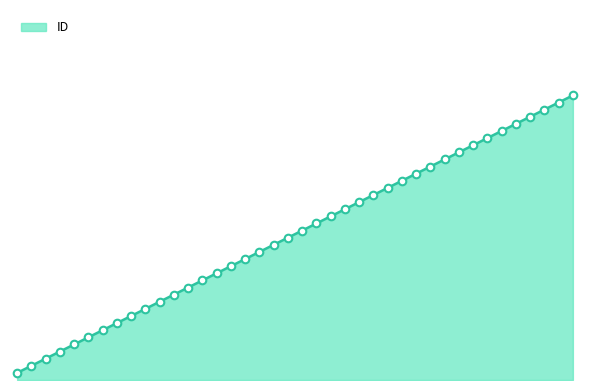

Does the chart have visible grid lines?

No